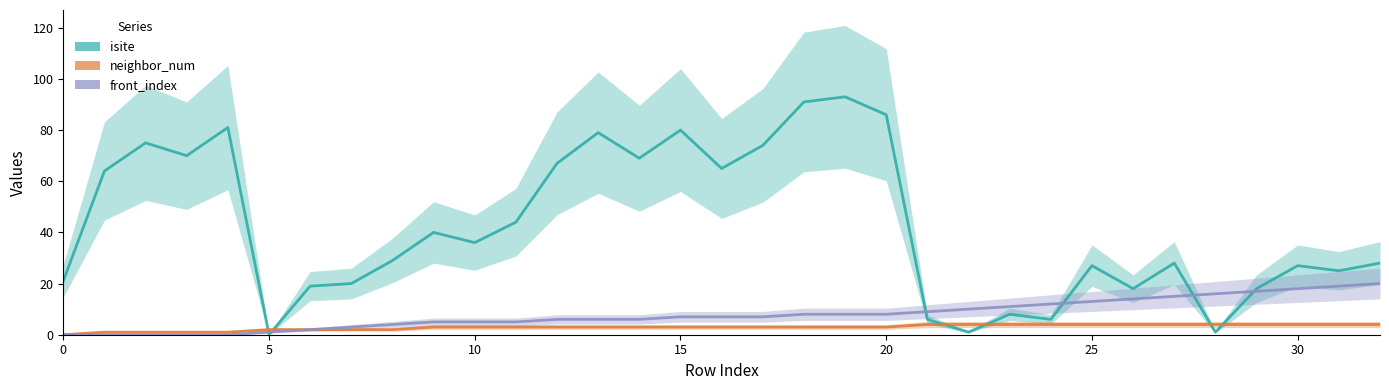

What is the label of the 32nd point from the left?

31